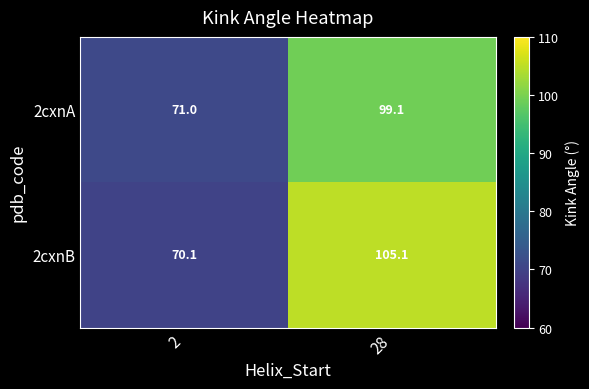

What is the greatest value displayed?

105.1